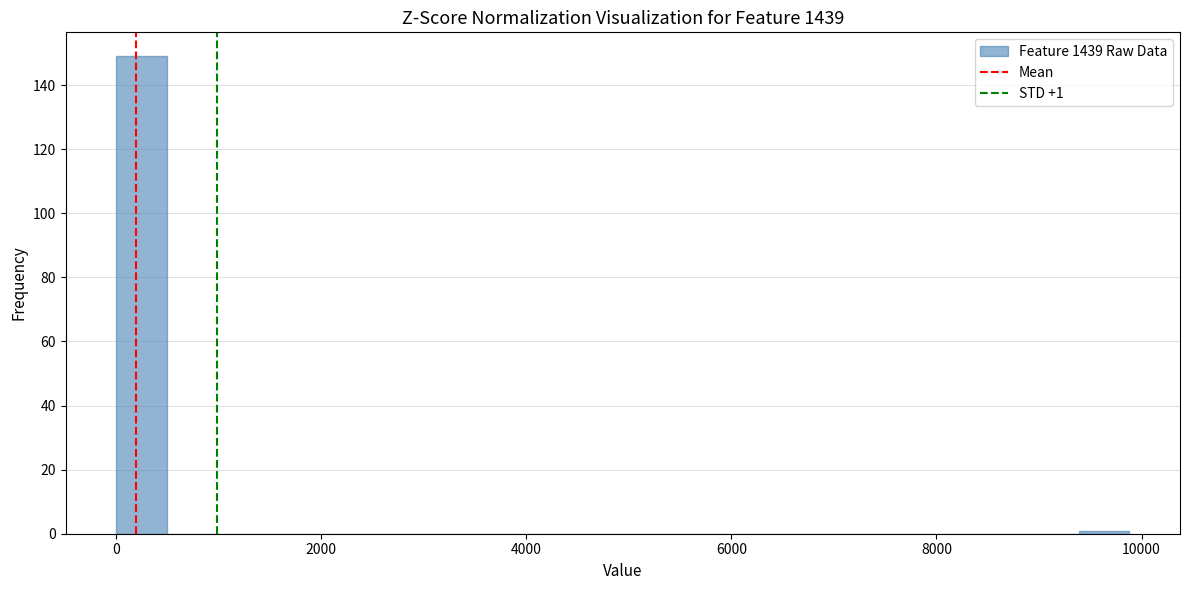

Read against the x-axis, roughly where is the centre of the tallest bar?

200